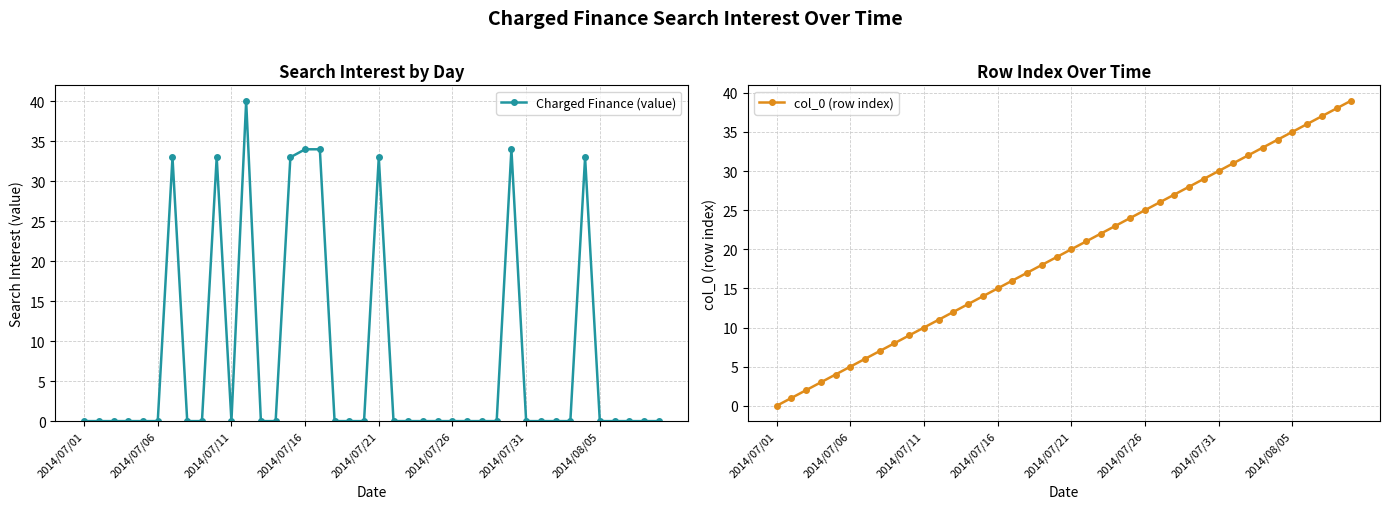

What is the difference between the maximum and minimum values in the Charged Finance (value) series?

40